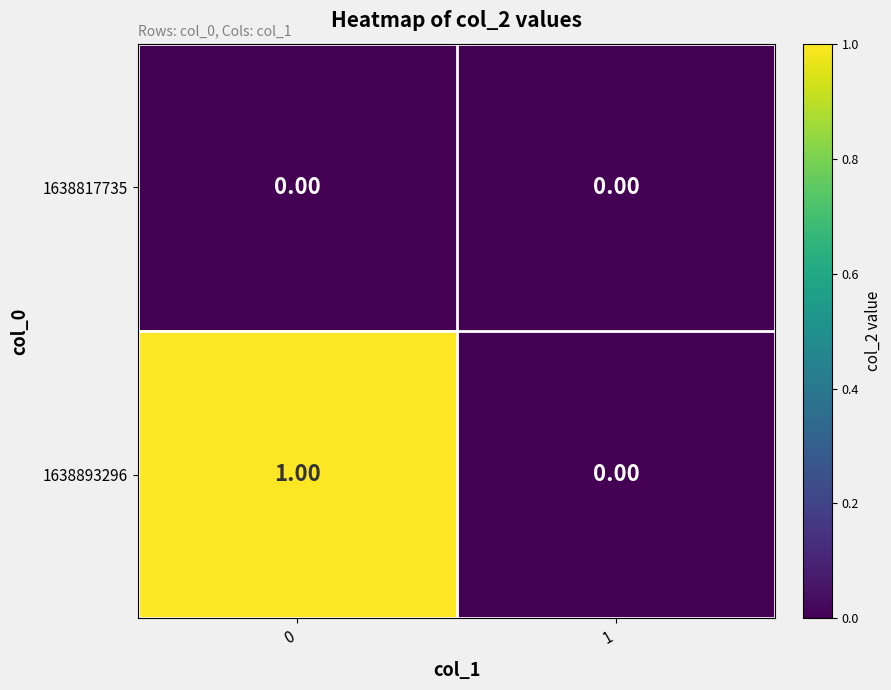

Rank the series at 0 from highest to lowest value.

1638893296, 1638817735